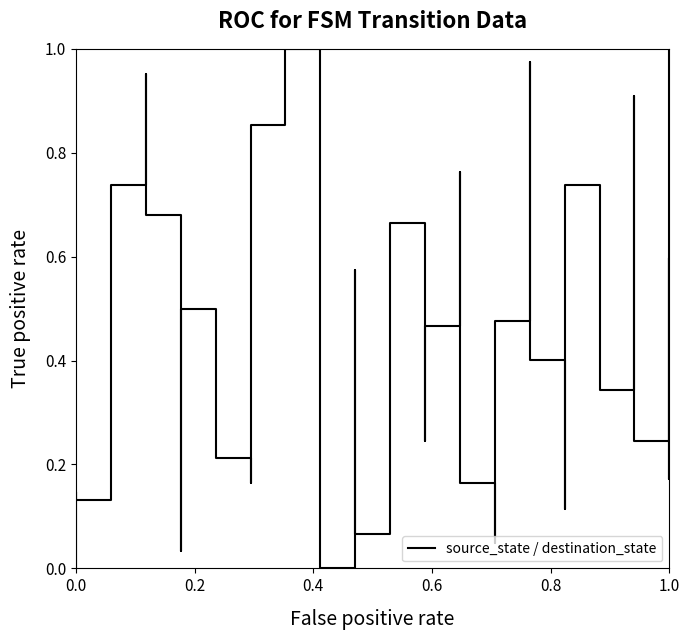

How many data points are above 0?

36